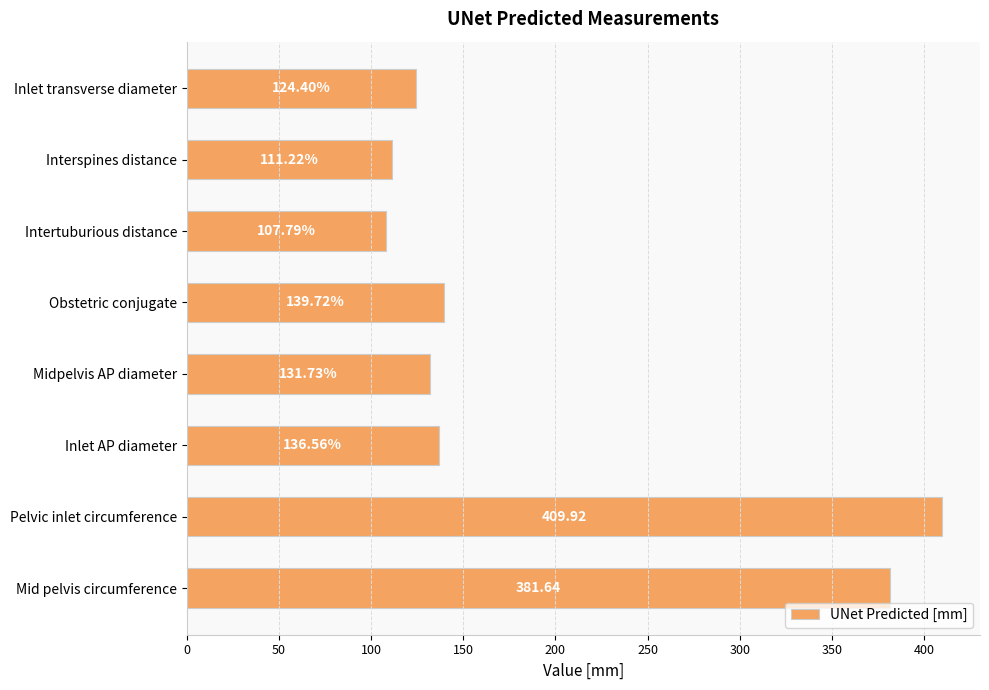

Between Midpelvis AP diameter and Intertuburious distance, which is larger?

Midpelvis AP diameter